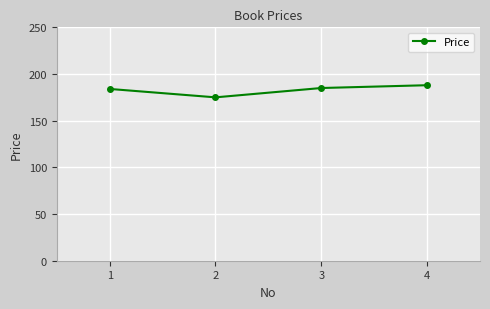

At which category does the data reach its first local valley?

2